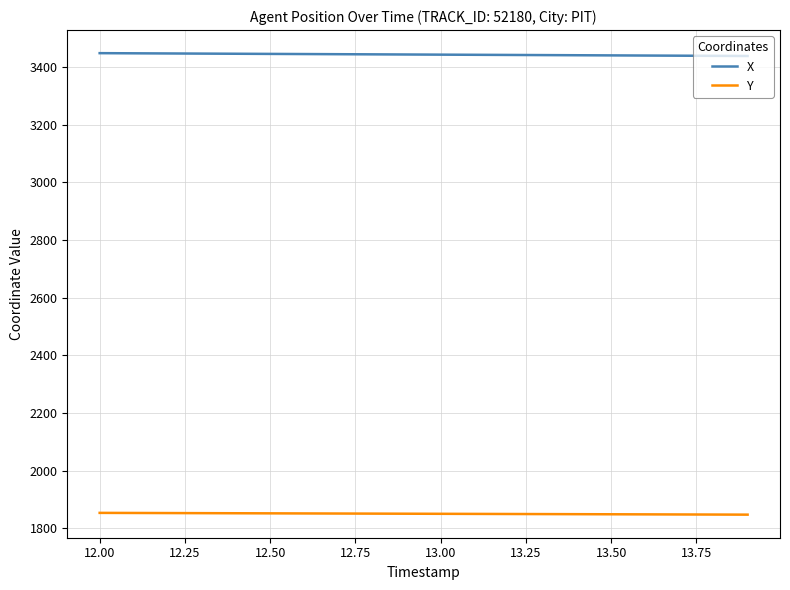

Rank the series by their maximum value, from lowest to highest.

Y, X